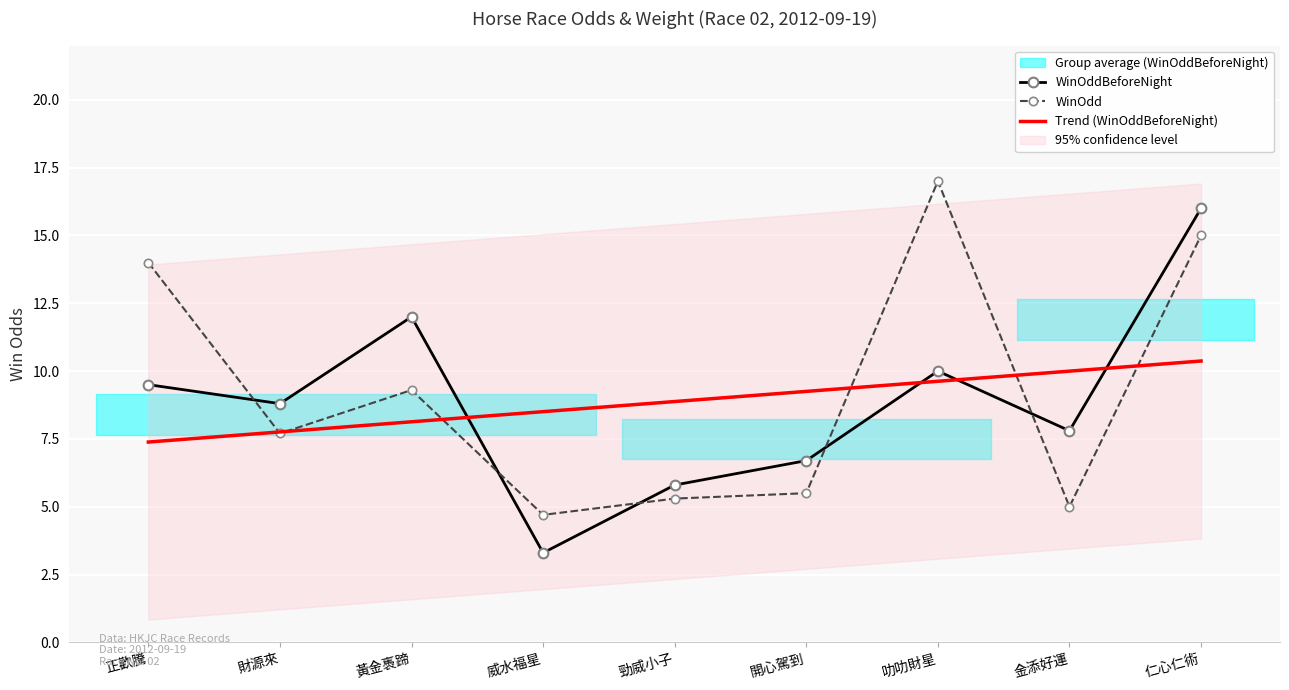

Rank the series at 正歡騰 from lowest to highest value.

Trend (WinOddBeforeNight), WinOddBeforeNight, WinOdd